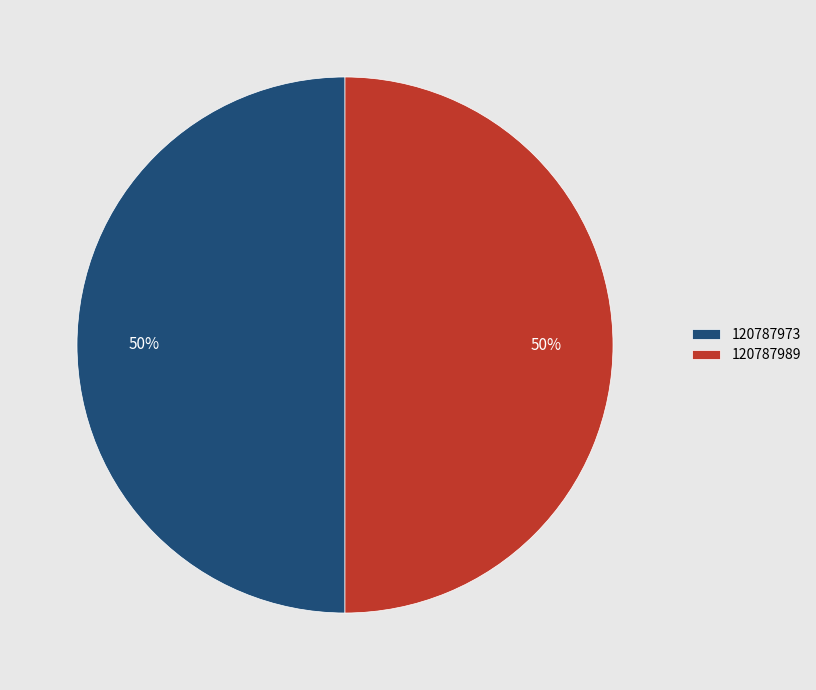

To the nearest percent, what percentage of the pie is 120787973?

50%